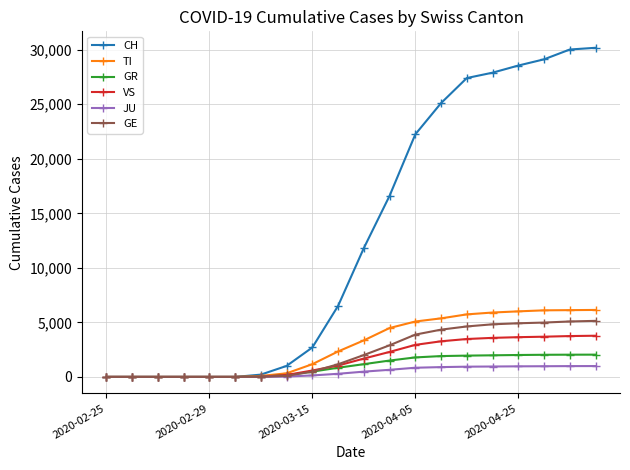

What are all the series names shown in the legend?

CH, TI, GR, VS, JU, GE